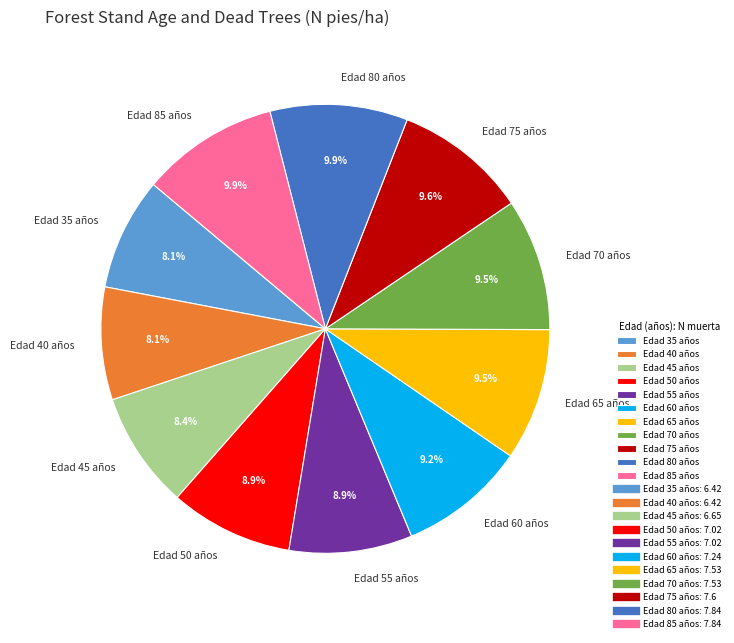

What is the total percentage of Edad 35 años and Edad 65 años?

17.6%